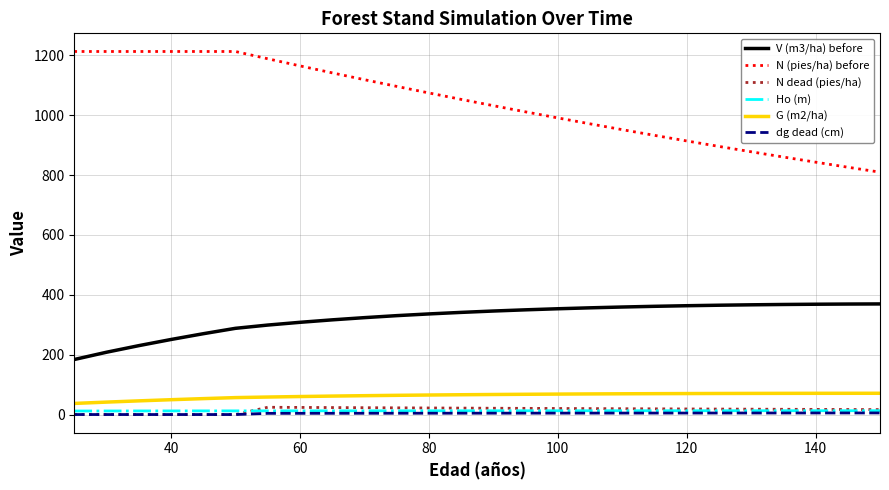

Which series has the largest range (max minus min)?

N (pies/ha) before